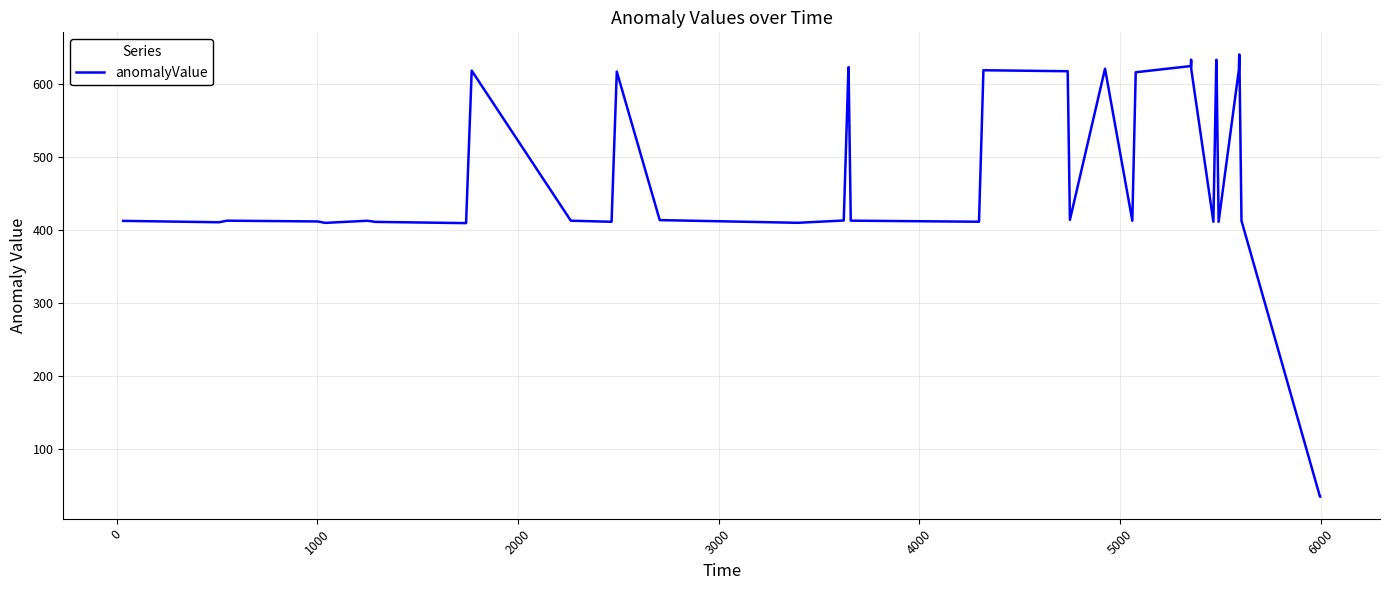

What is the minimum value shown in the chart?

34.6